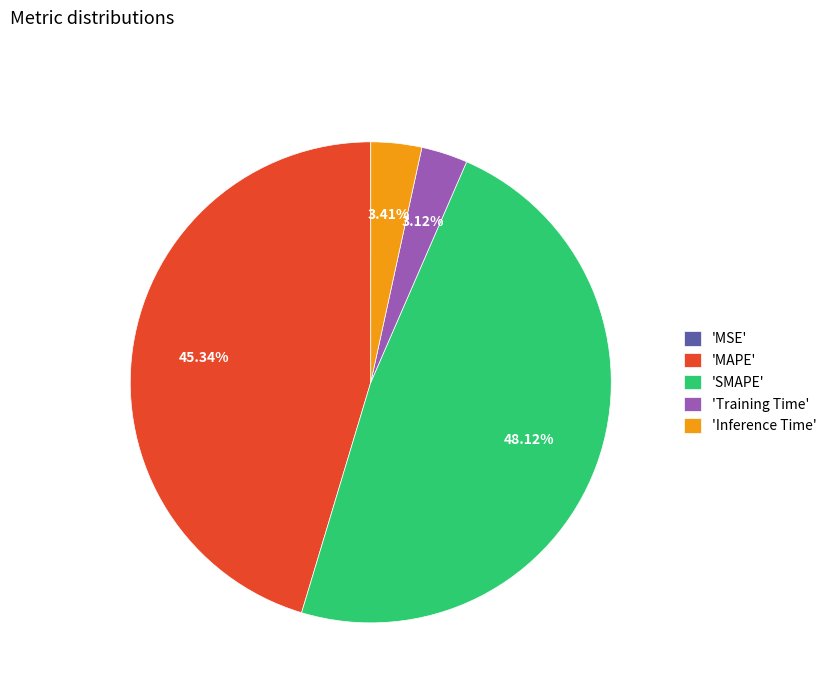

Between 'Training Time' and 'MAPE', which is larger?

'MAPE'